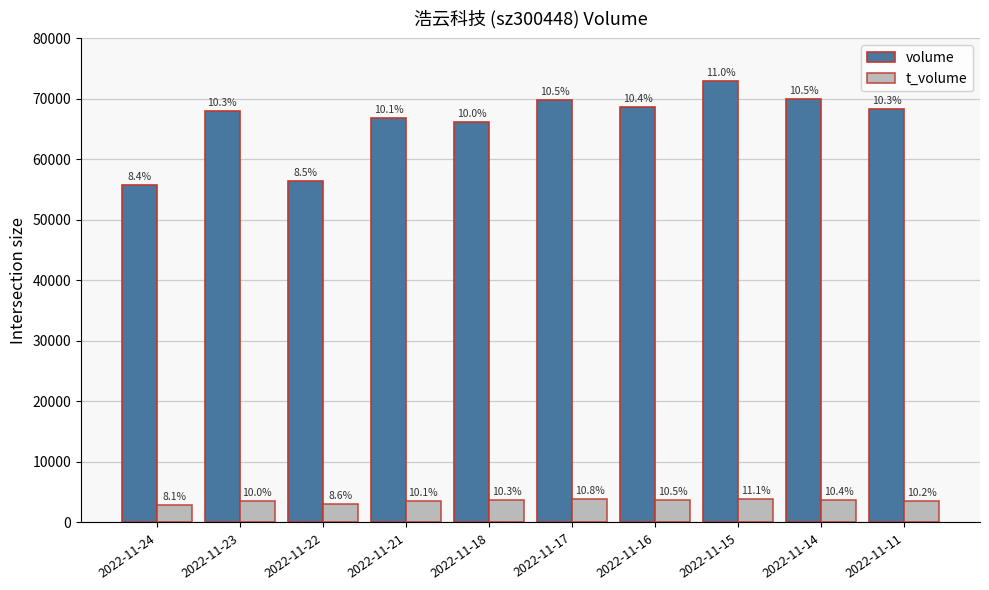

Reading left to right, what are all the values shown in this chart?

volume: 55808	67993	56383	66832	66254	69832	68677	72974	69935	68363
t_volume: 2867	3538	3037	3589	3659	3817	3736	3919	3670	3619